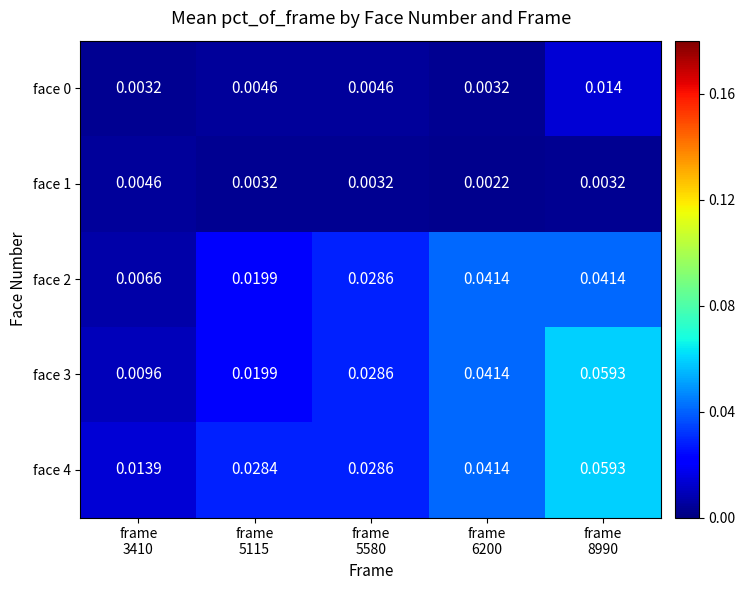

What is the maximum value shown in the chart?

0.1